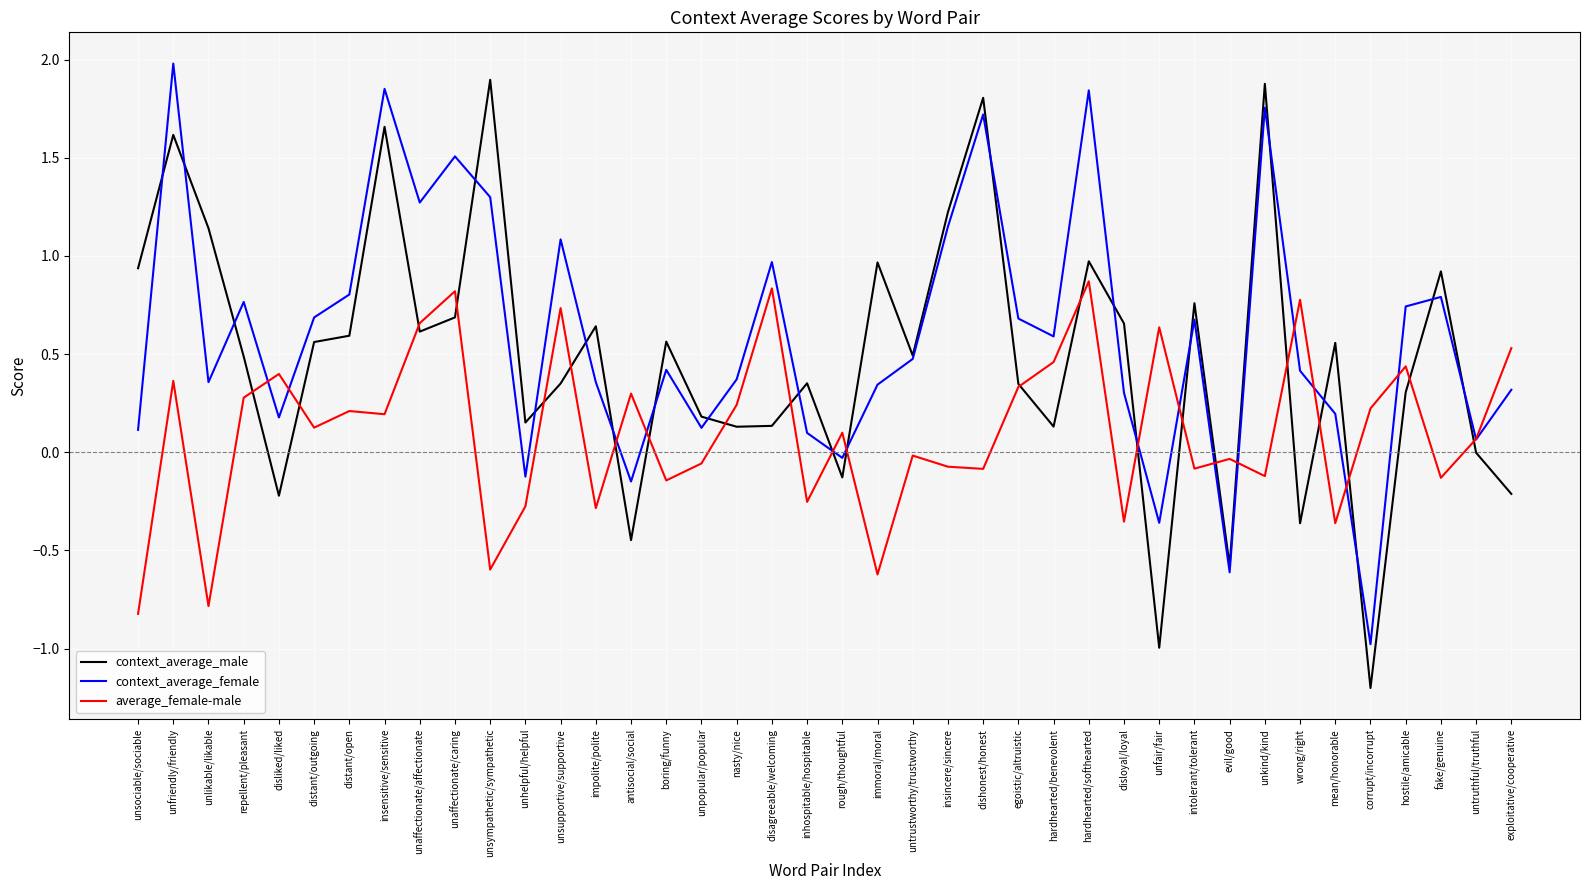

Which series has the largest range (max minus min)?

context_average_male